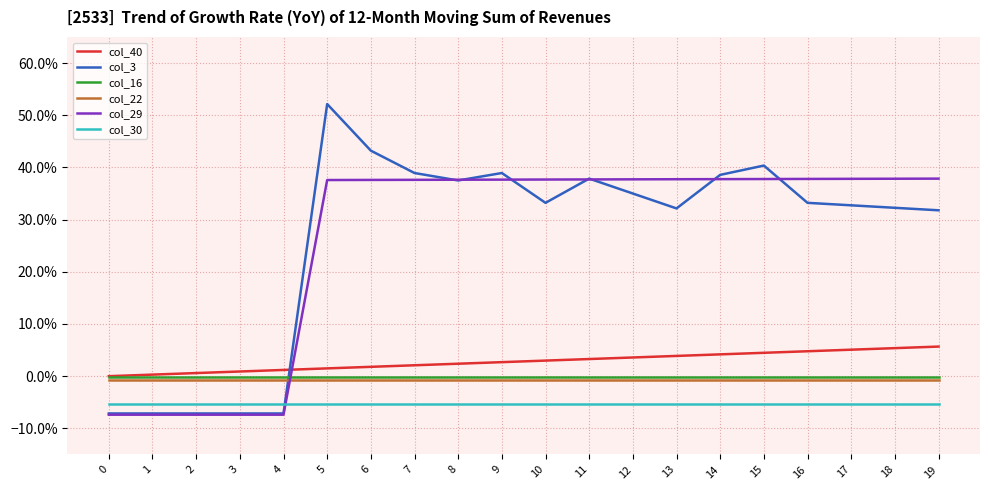

Does the chart display data point markers on the line(s)?

No